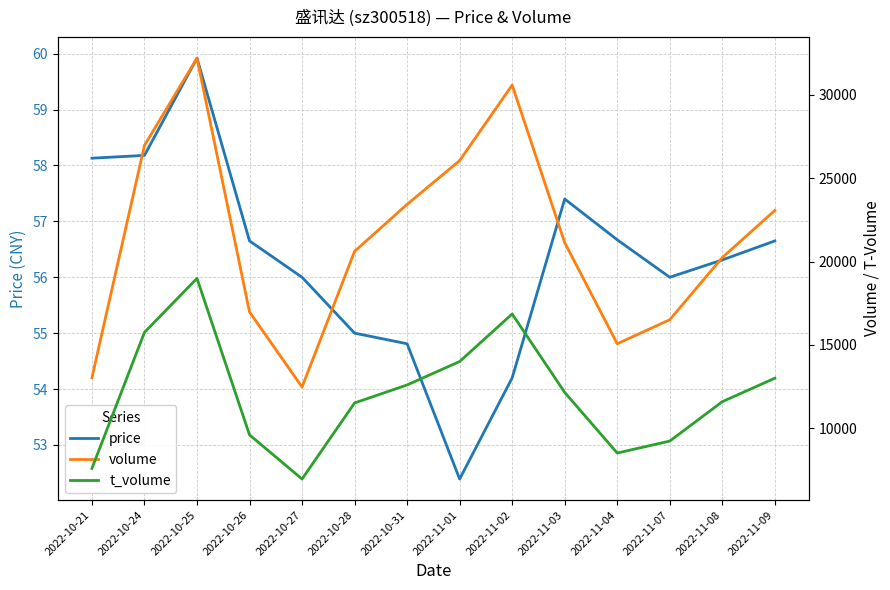

Read the t_volume value at 2022-11-08.

11594.0